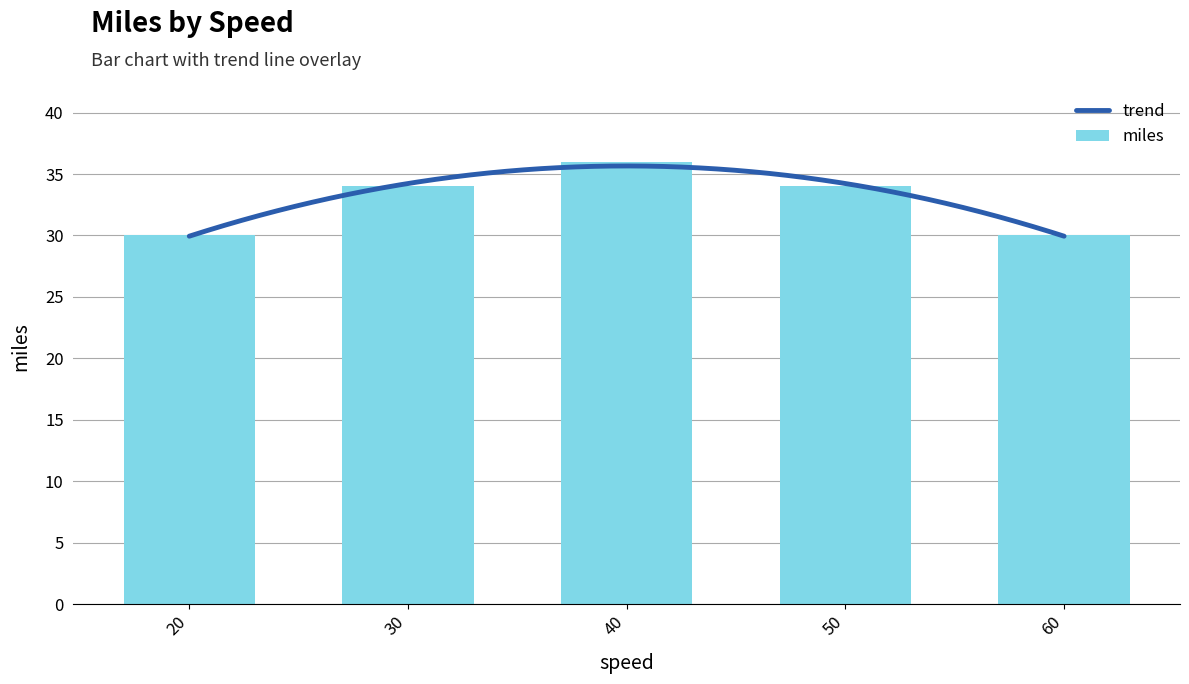

Are the bars grouped side by side (vs. stacked)?

No